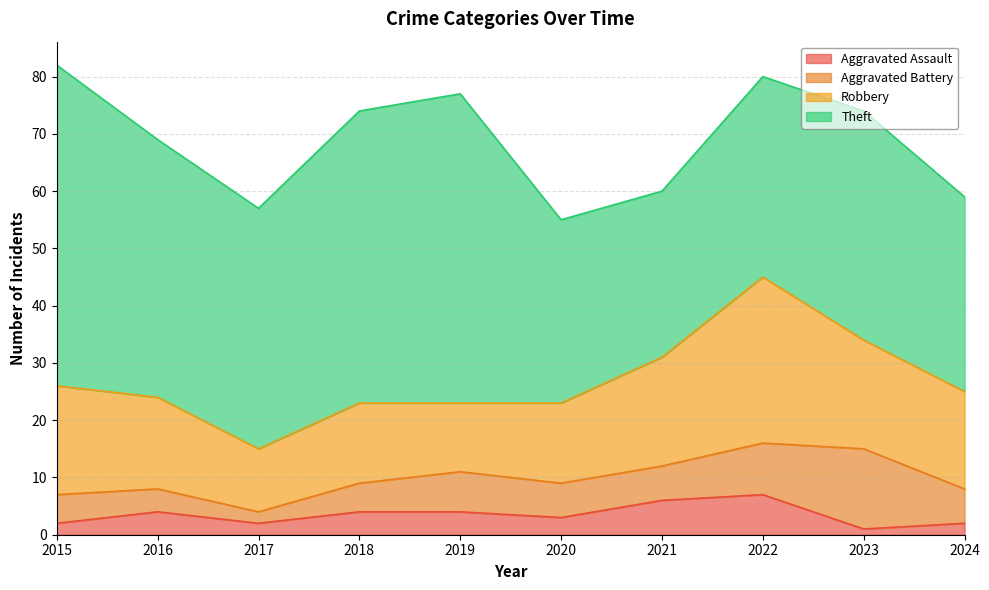

What is the difference between the second highest and second lowest values in the Robbery series?

7